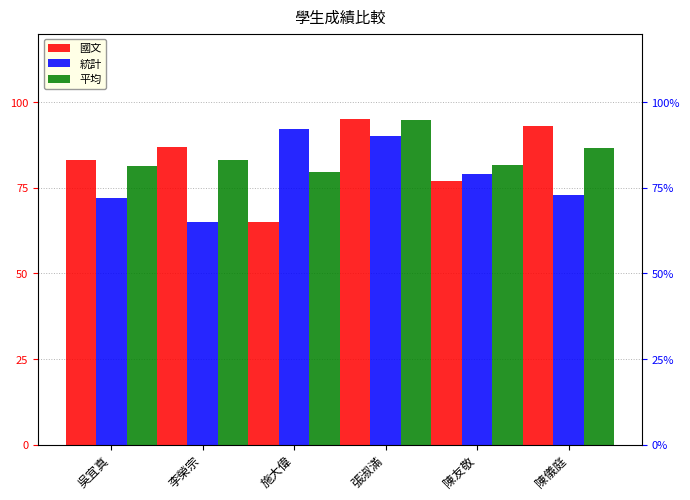

At which category is the sum across all series the highest?

張淑滿